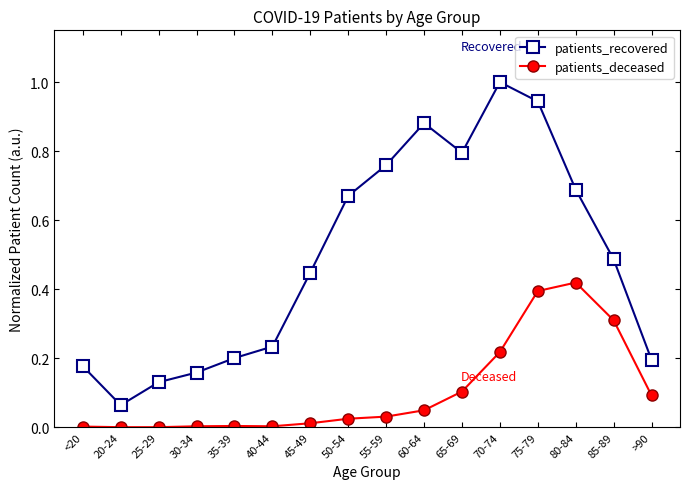

List the series in order of their overall mean, highest first.

patients_recovered, patients_deceased